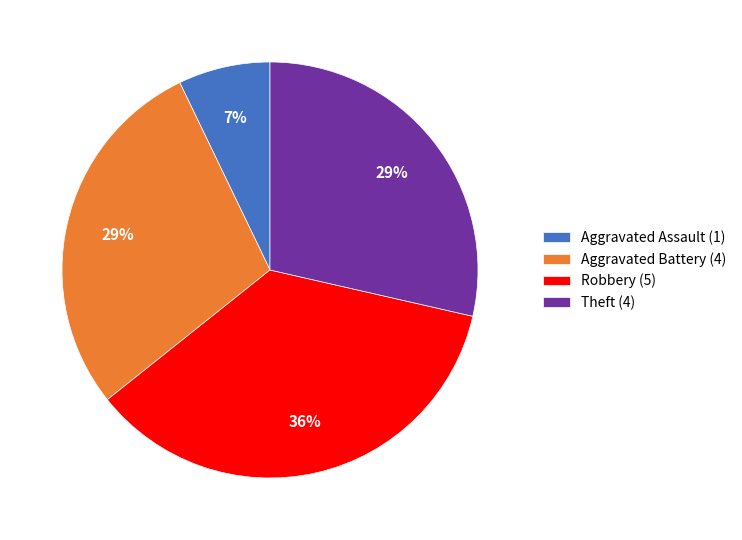

Is there any slice that represents more than half of the pie?

No